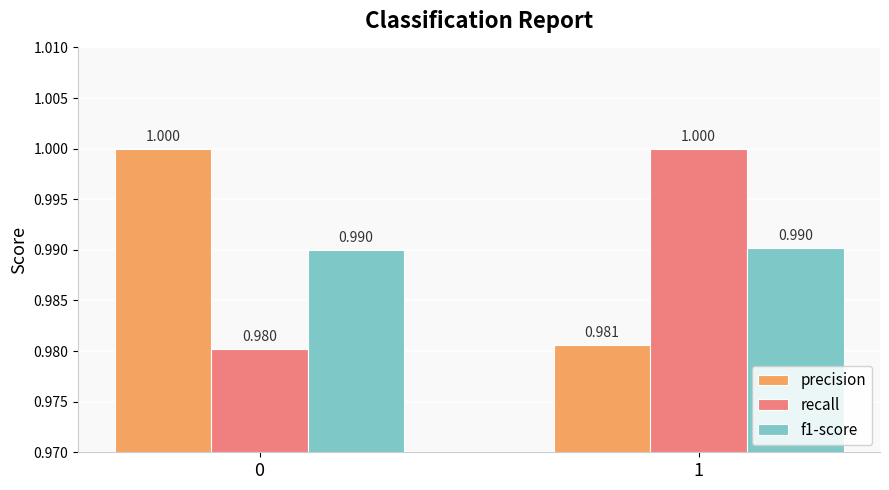

Reading left to right, what are all the values shown in this chart?

precision: 1.0	1.0
recall: 1.0	1.0
f1-score: 1.0	1.0